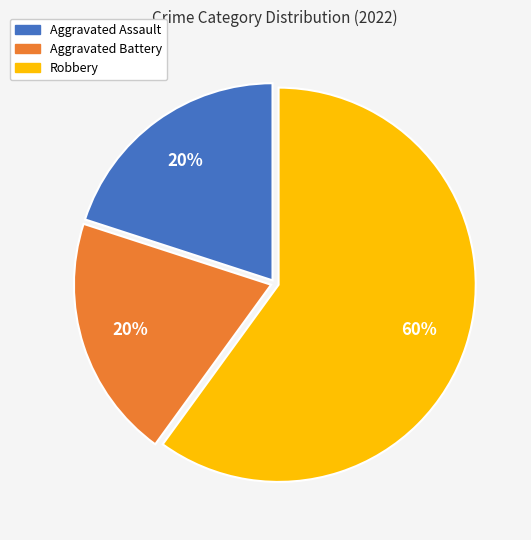

Which category has the biggest portion of the pie?

Robbery